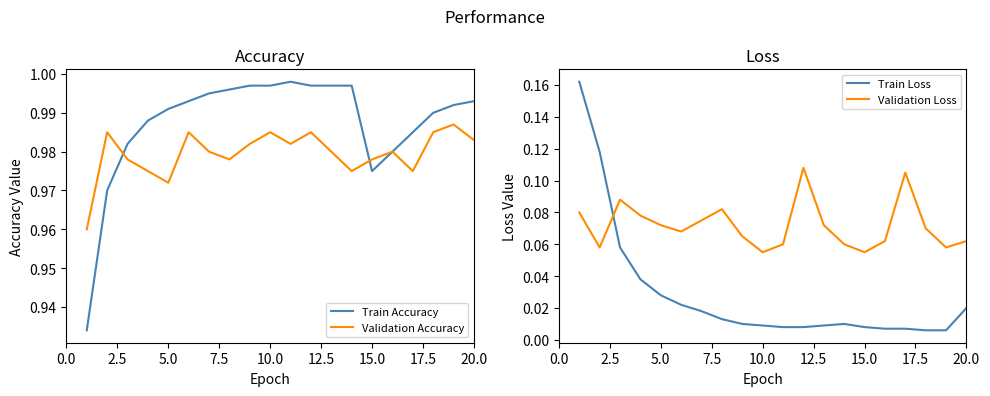

True or false: Train Loss and Validation Accuracy cross at least once.

False